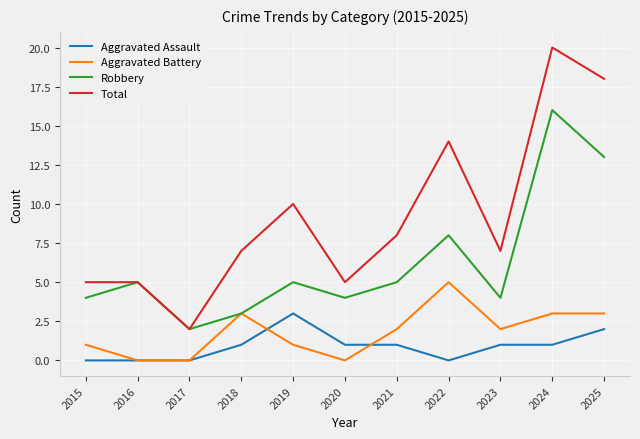

Rank the series at 2024 from lowest to highest value.

Aggravated Assault, Aggravated Battery, Robbery, Total